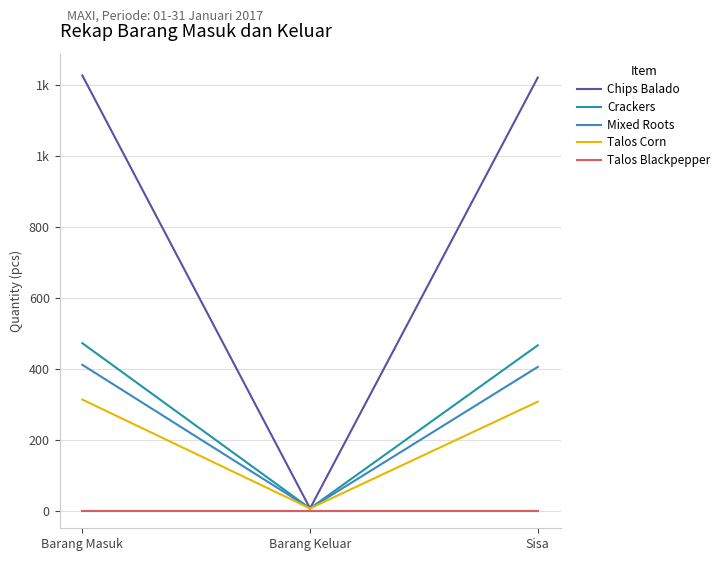

What is the average value of the Talos Corn series?

209